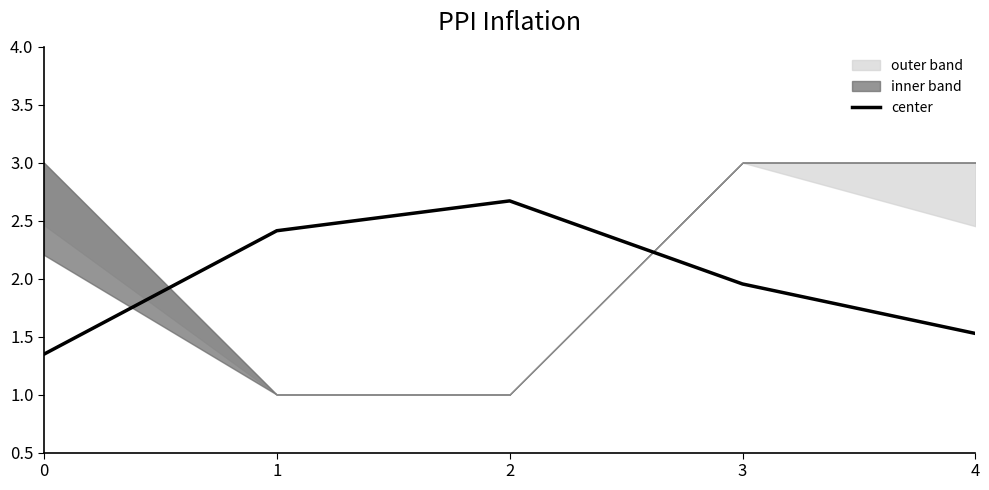

Count the number of categories in the chart.

5